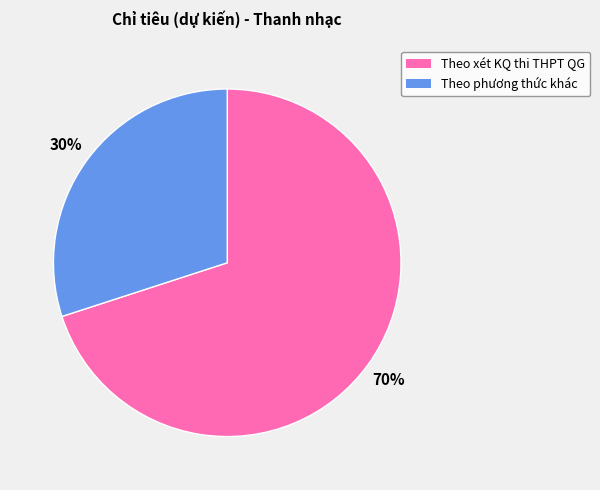

Is it true that Theo xét KQ thi THPT QG is 70% of the pie?

True